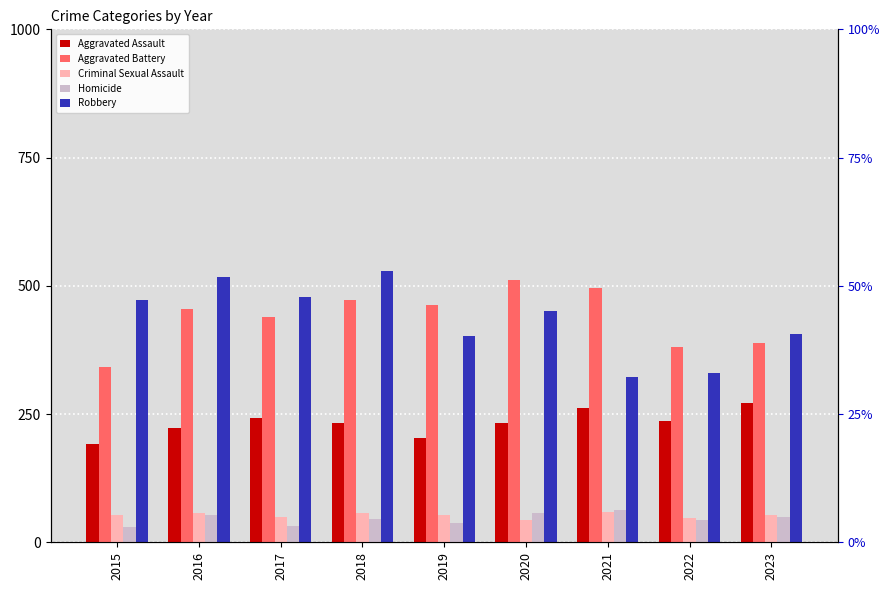

True or false: Aggravated Assault has a value of 370 at 2021.

False